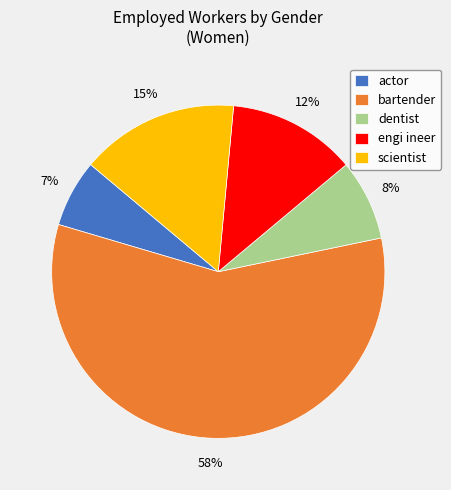

Count the number of slices in the pie.

5